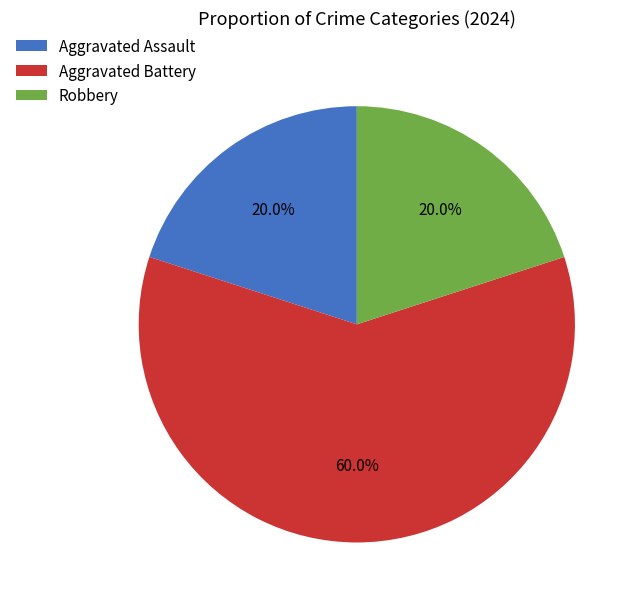

Combined, what portion of the pie is Aggravated Battery and Robbery?

80.0%